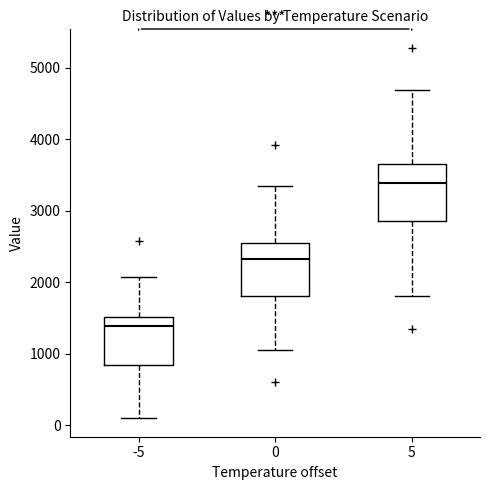

Where does the upper whisker of the box at x = 5 end on the y-axis? The values are not printed on the chart, so give them approximately, as read against the axis.

4700